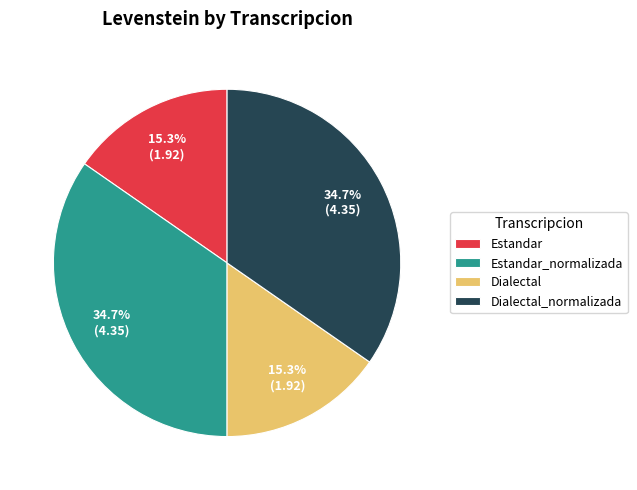

What percentage is NOT represented by Estandar_normalizada?

65.3%